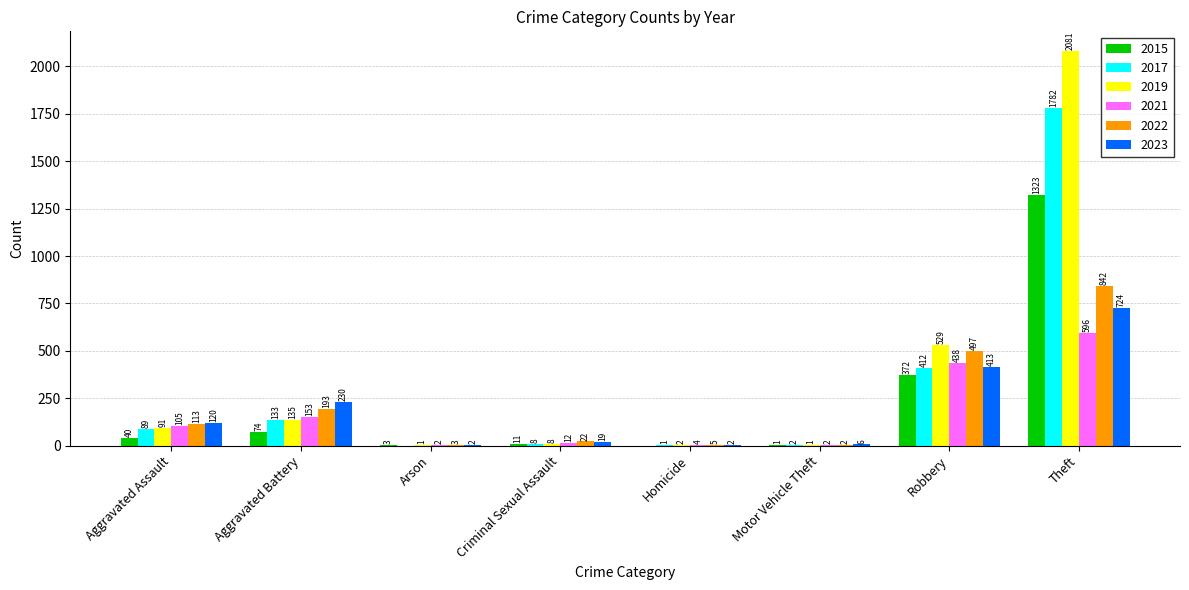

At which label is 2017 closest to 891?

Robbery